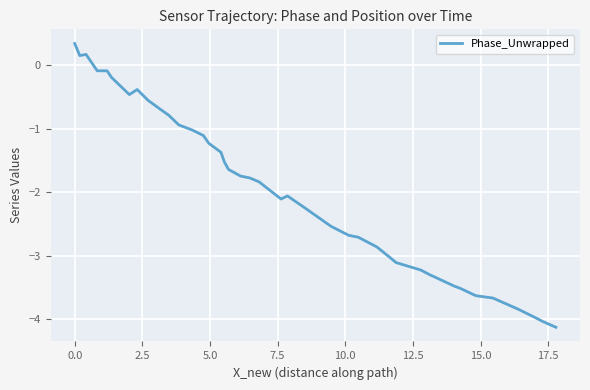

What is the difference between the maximum and minimum values?

4.5